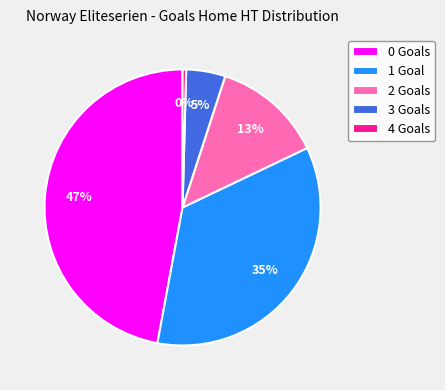

Is it true that 4 is 11% of the pie?

False